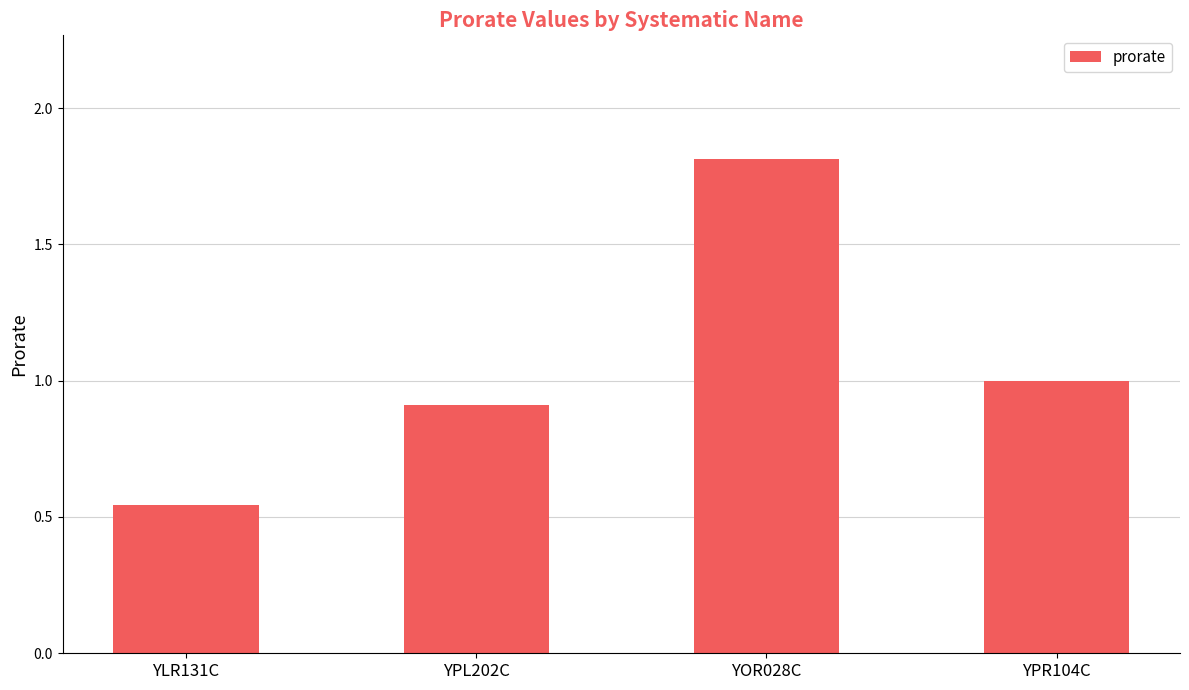

What position from the left is YPL202C?

2